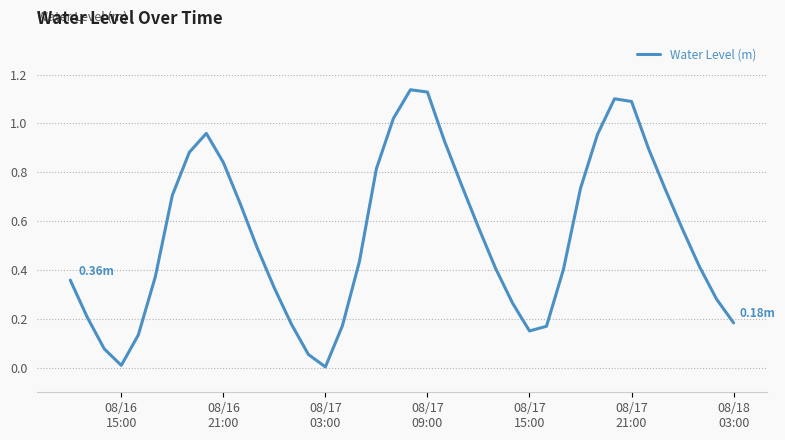

What is the difference between the second highest and minimum values?

1.1